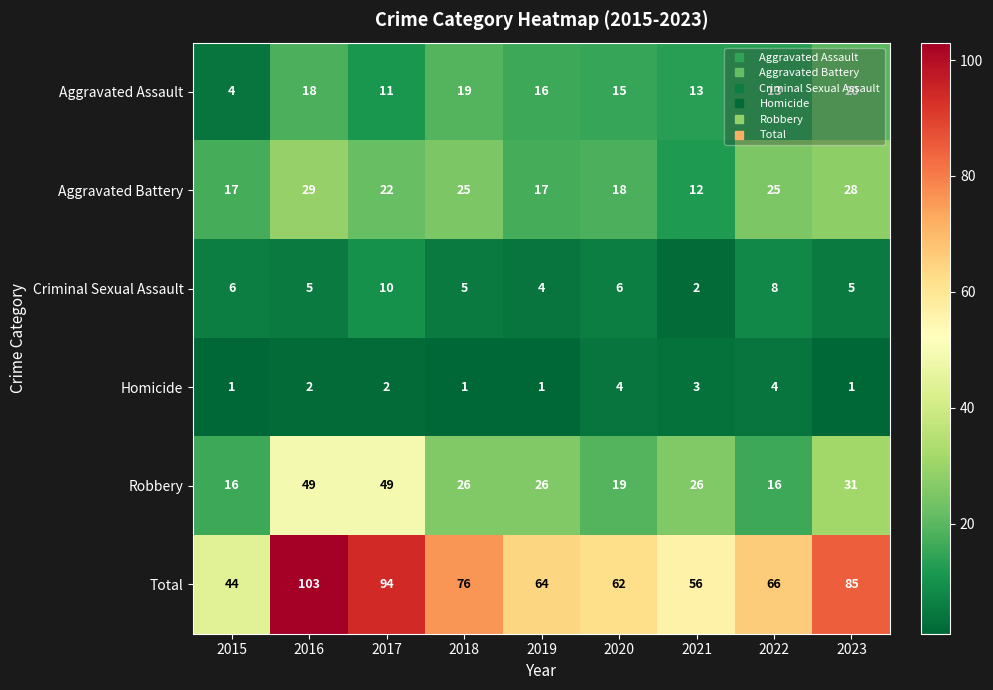

True or false: Total has a value of 93 at 2020.

False